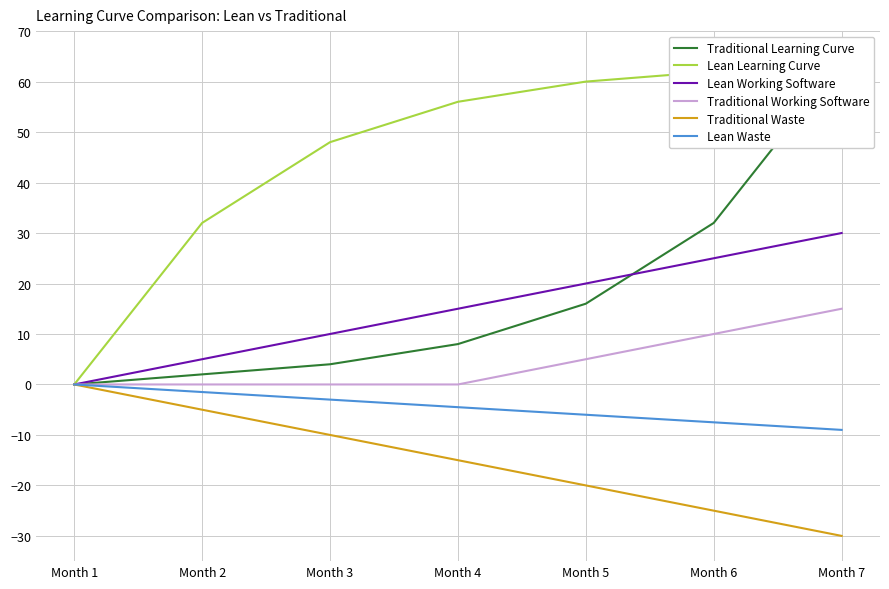

True or false: Lean Working Software and Traditional Waste cross at least once.

False